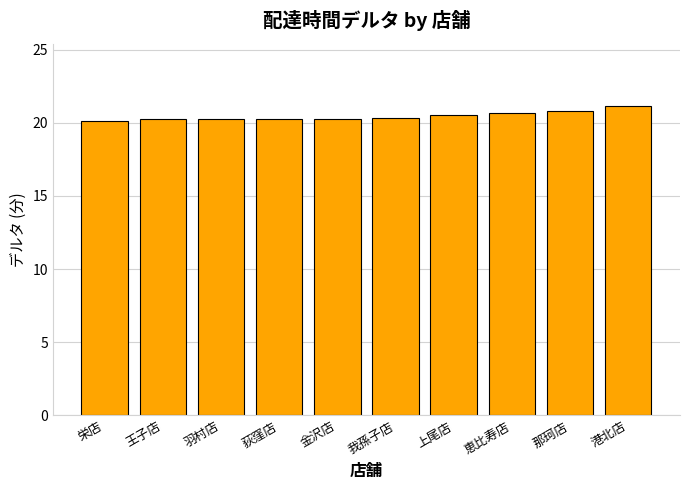

The value at 恵比寿店 is 20.7. True or false?

True